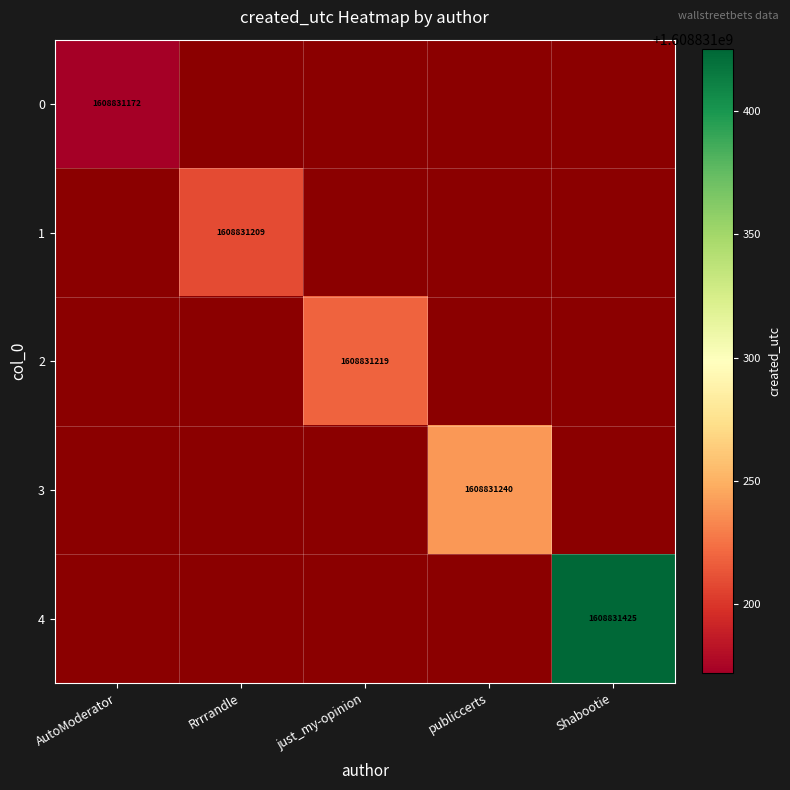

How many values in Rrrrandle are above zero?

1